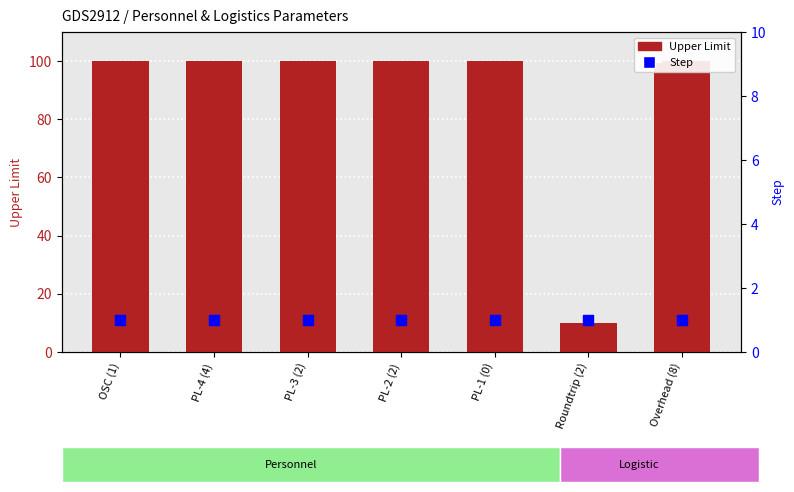

What is the total value across all series at PL-2 (2)?

101